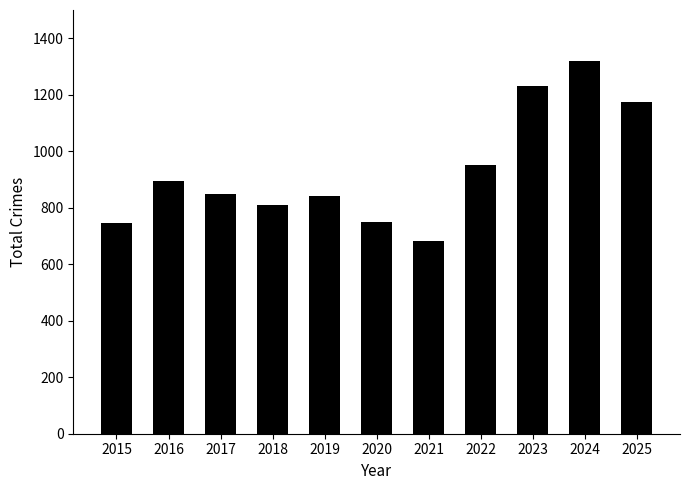

Is it true that the value at 2024 is 1319?

True